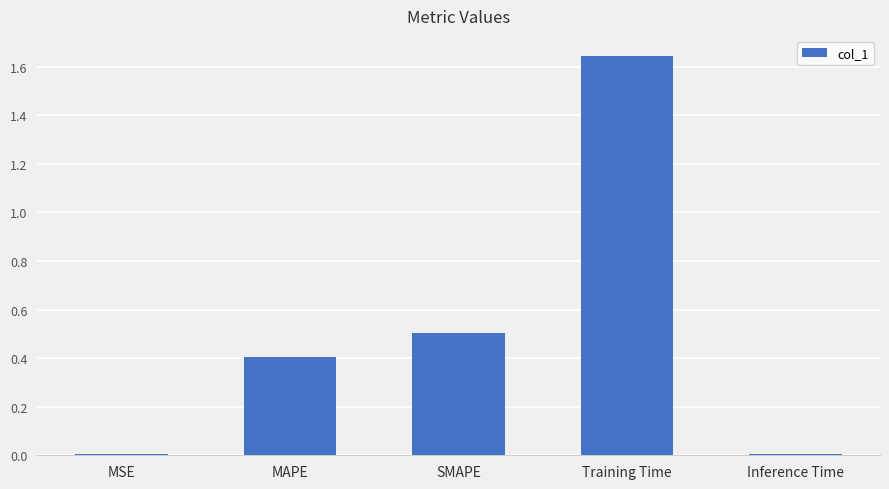

At which category does the chart reach its peak across all series?

Training Time